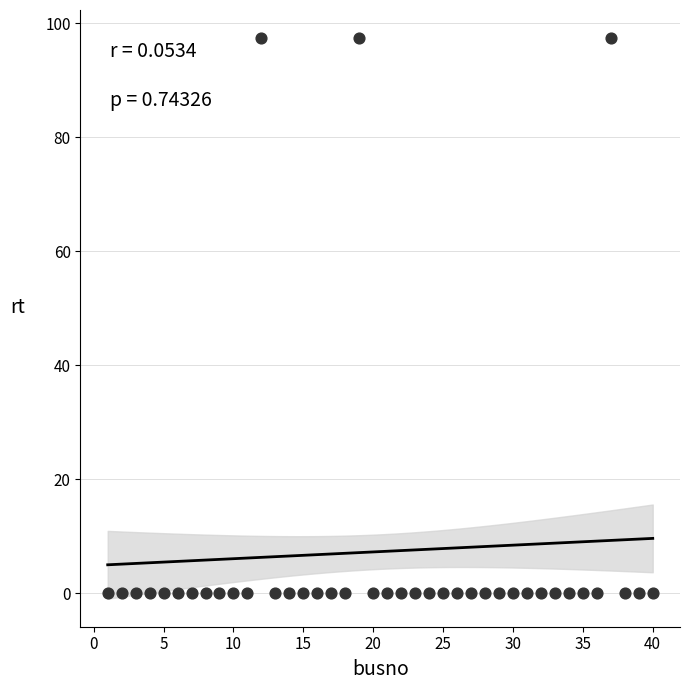

What is the range of X values (max minus min)?

39.0